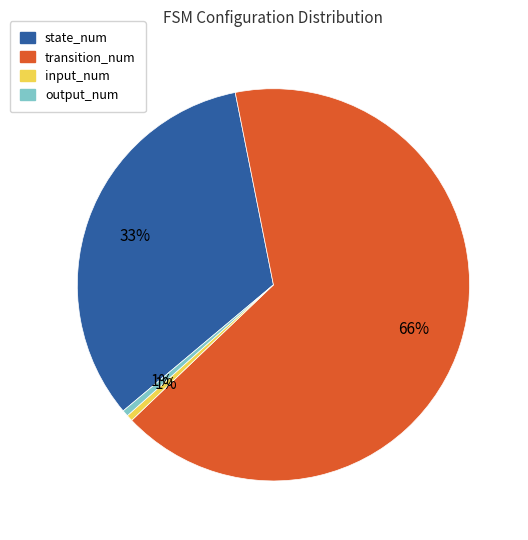

How many segments does this pie chart have?

4